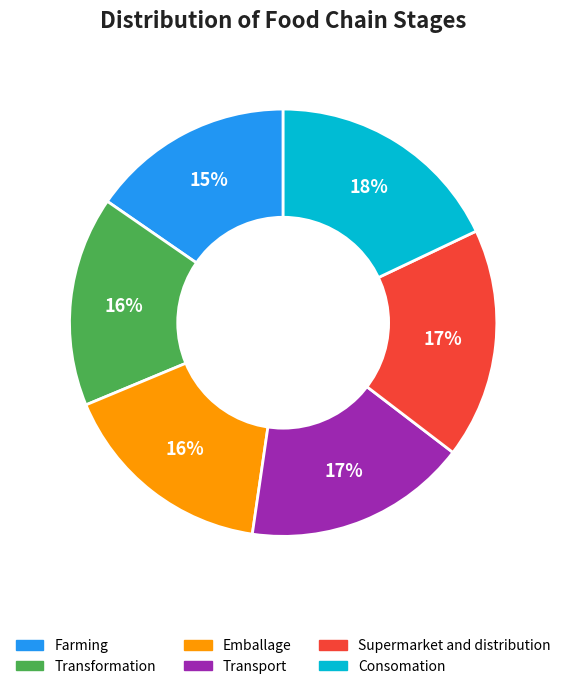

Is the sum of Consomation and Emballage greater than half?

No